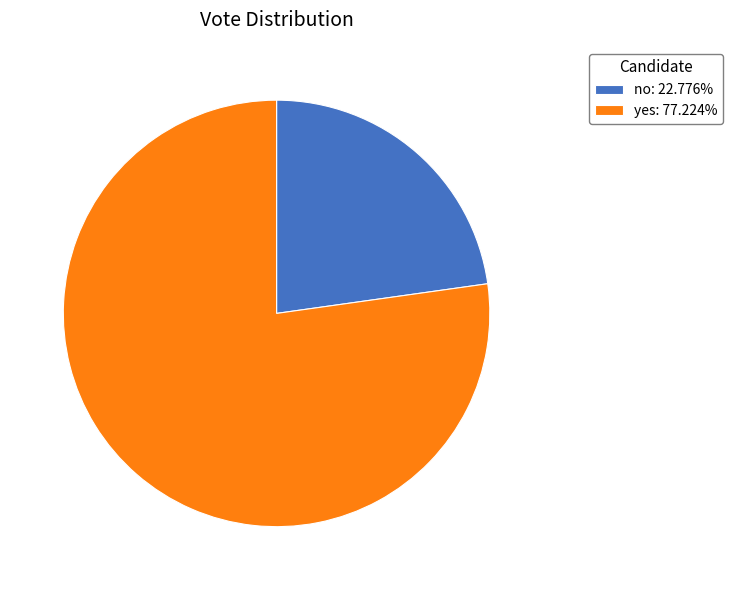

Which category has the biggest portion of the pie?

yes